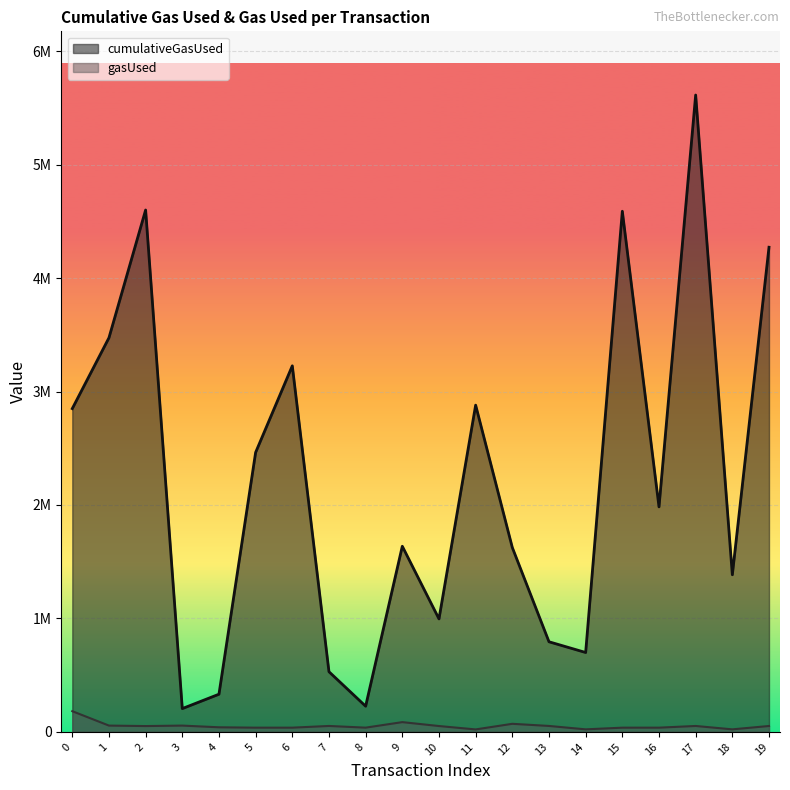

Between 6 and 16, which is larger?

6